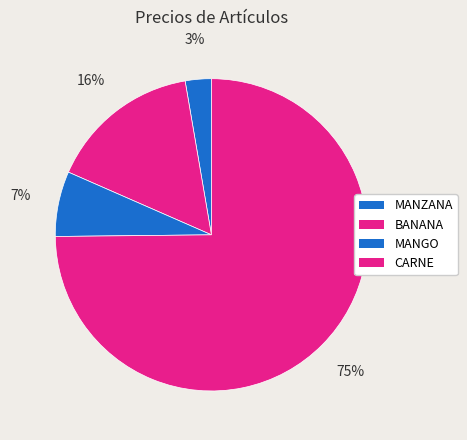

To the nearest percent, what percentage of the pie is BANANA?

16%